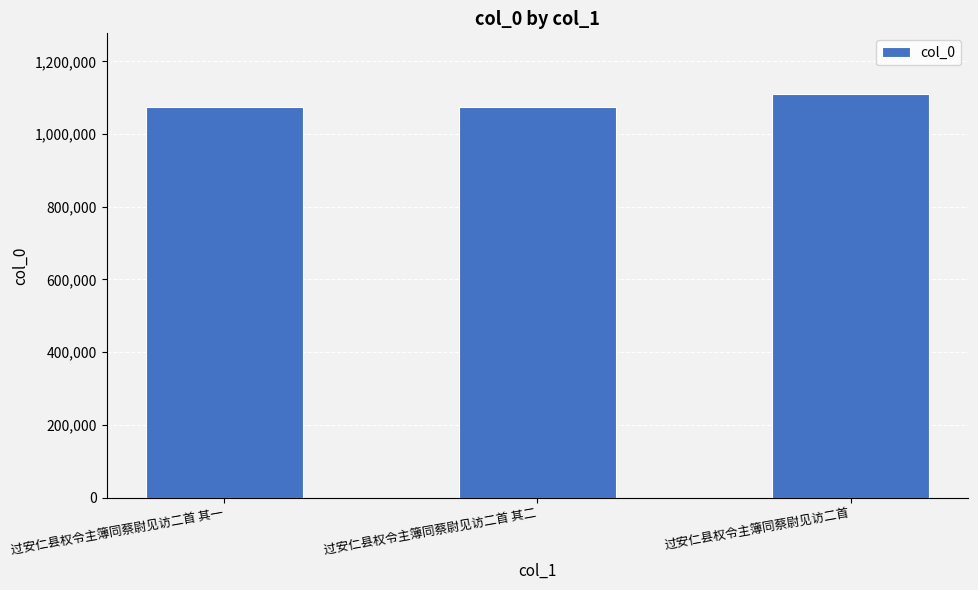

How many series are shown in this chart?

1